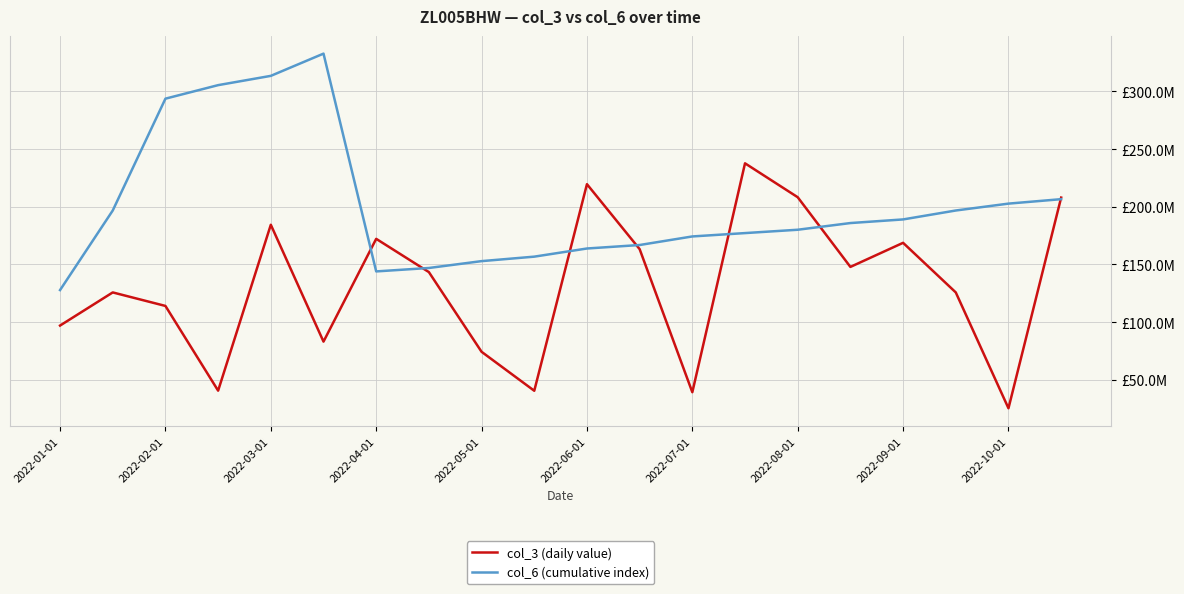

What are all the series names shown in the legend?

col_3 (daily value), col_6 (cumulative index)